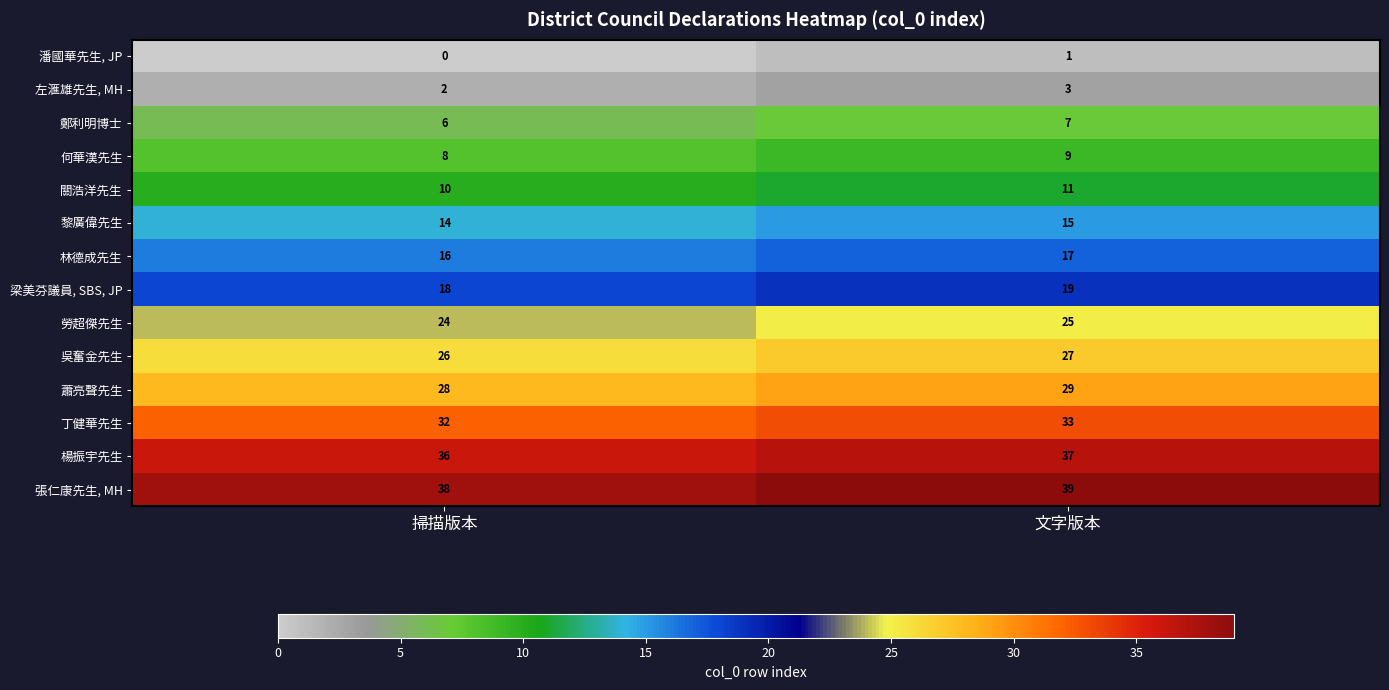

How many series are shown in this chart?

14